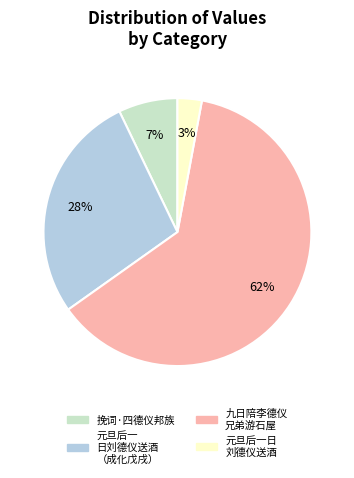

Is there a majority slice in this chart?

Yes